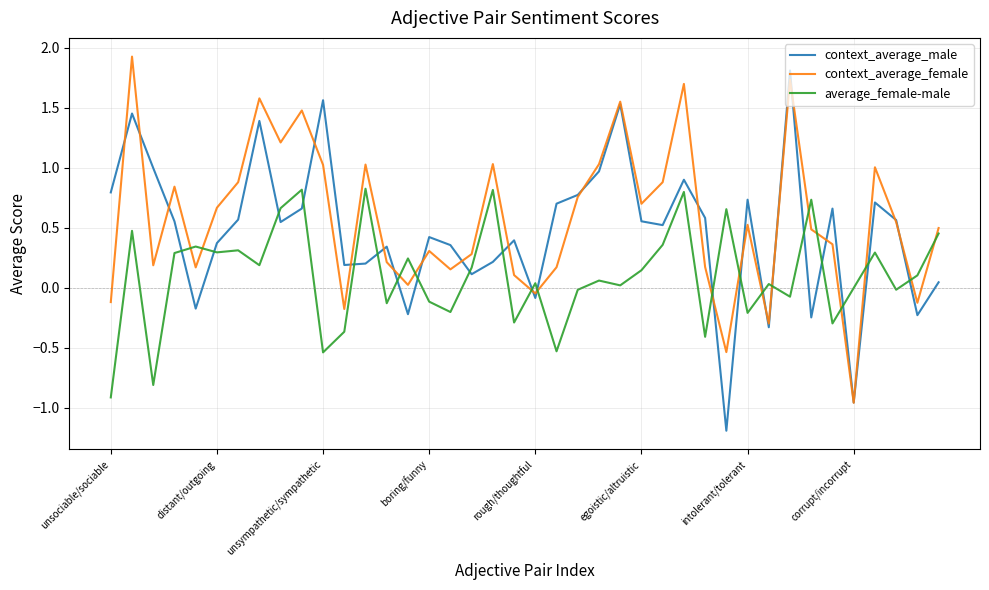

Count the number of categories in the chart.

40